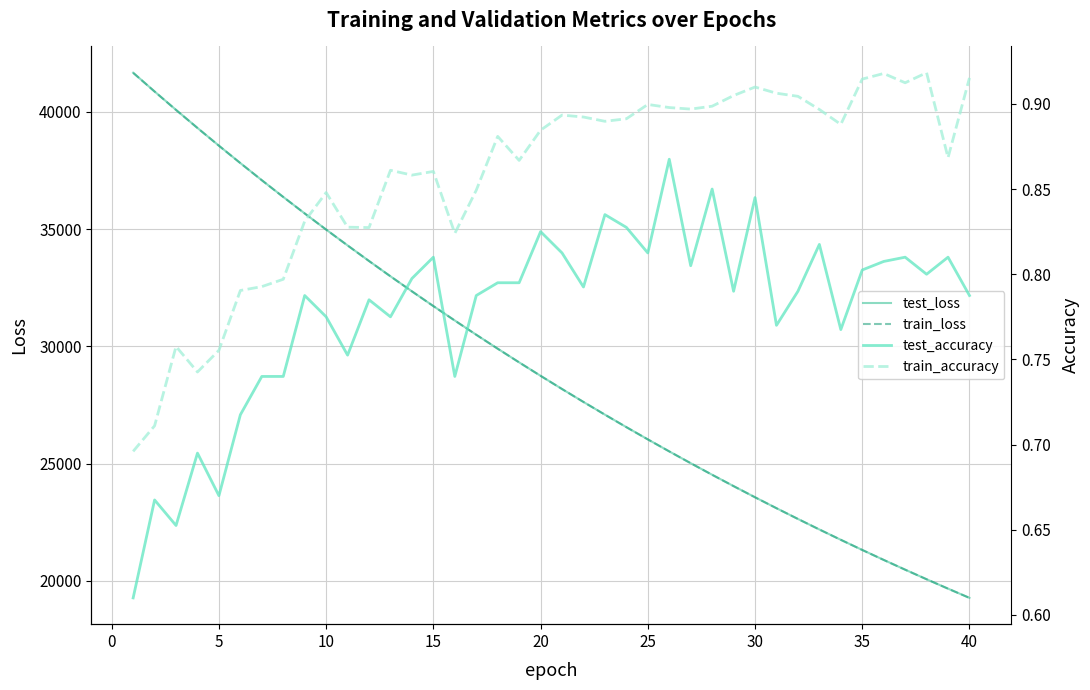

What is the maximum value for test_loss?

41664.9